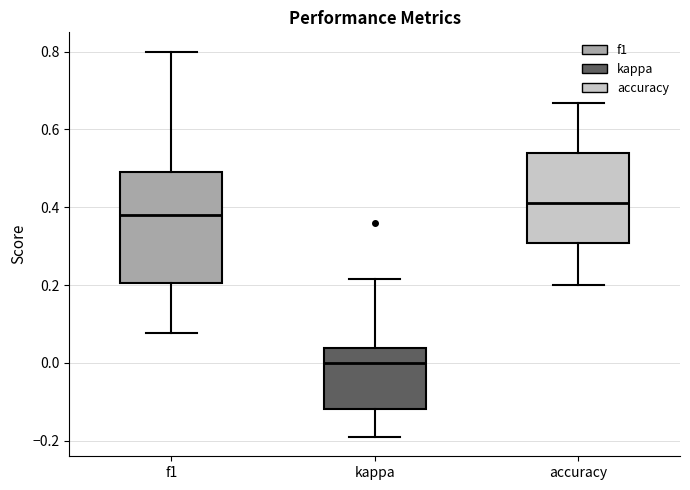

Comparing the boxes themselves (not the whiskers), which one is the tallest?

f1